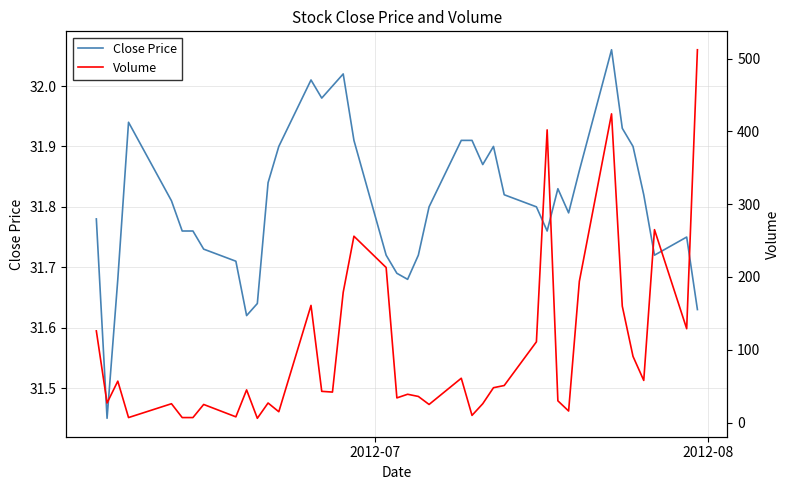

The value of Volume at 6 is 2.7. True or false?

False